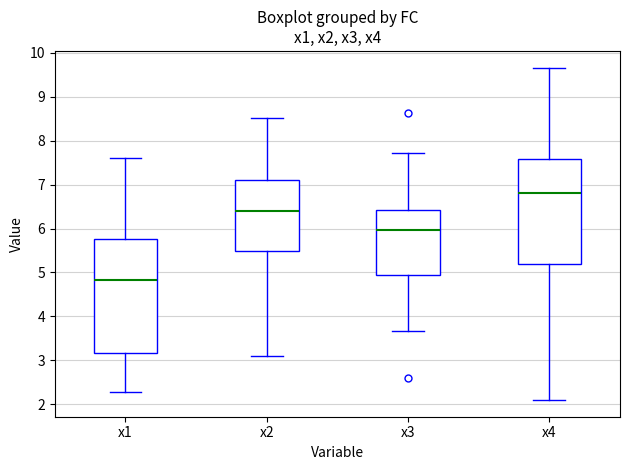

Where does the median line of the box for x2 sit on the y-axis? The values are not printed on the chart, so give them approximately, as read against the axis.

6.4